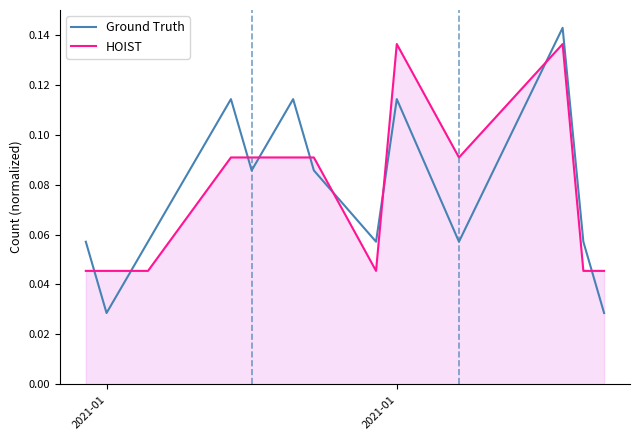

List the series in order of their peak value, highest first.

Ground Truth, HOIST